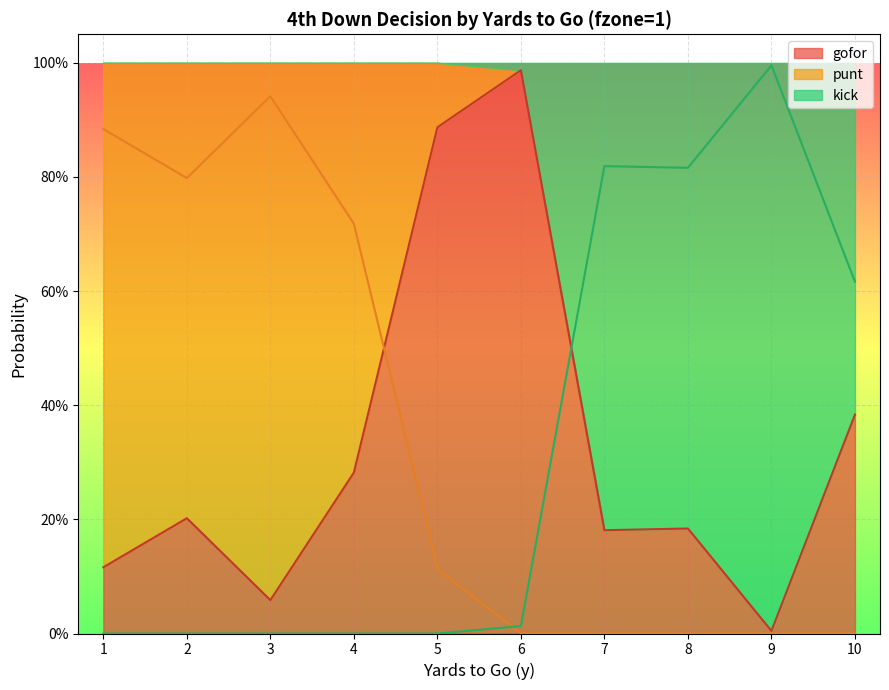

At which category does gofor reach its first local peak?

2